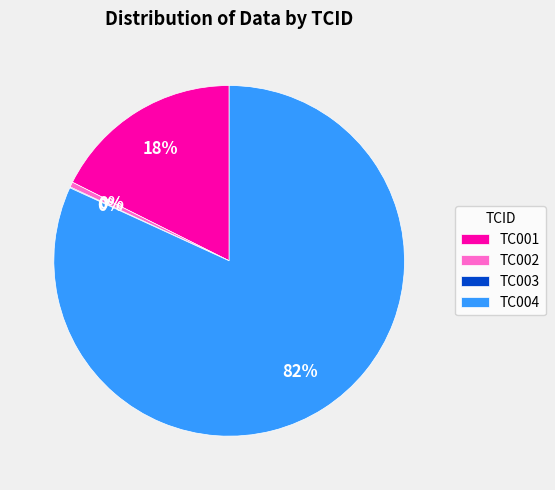

Is the sum of TC004 and TC001 greater than half?

Yes